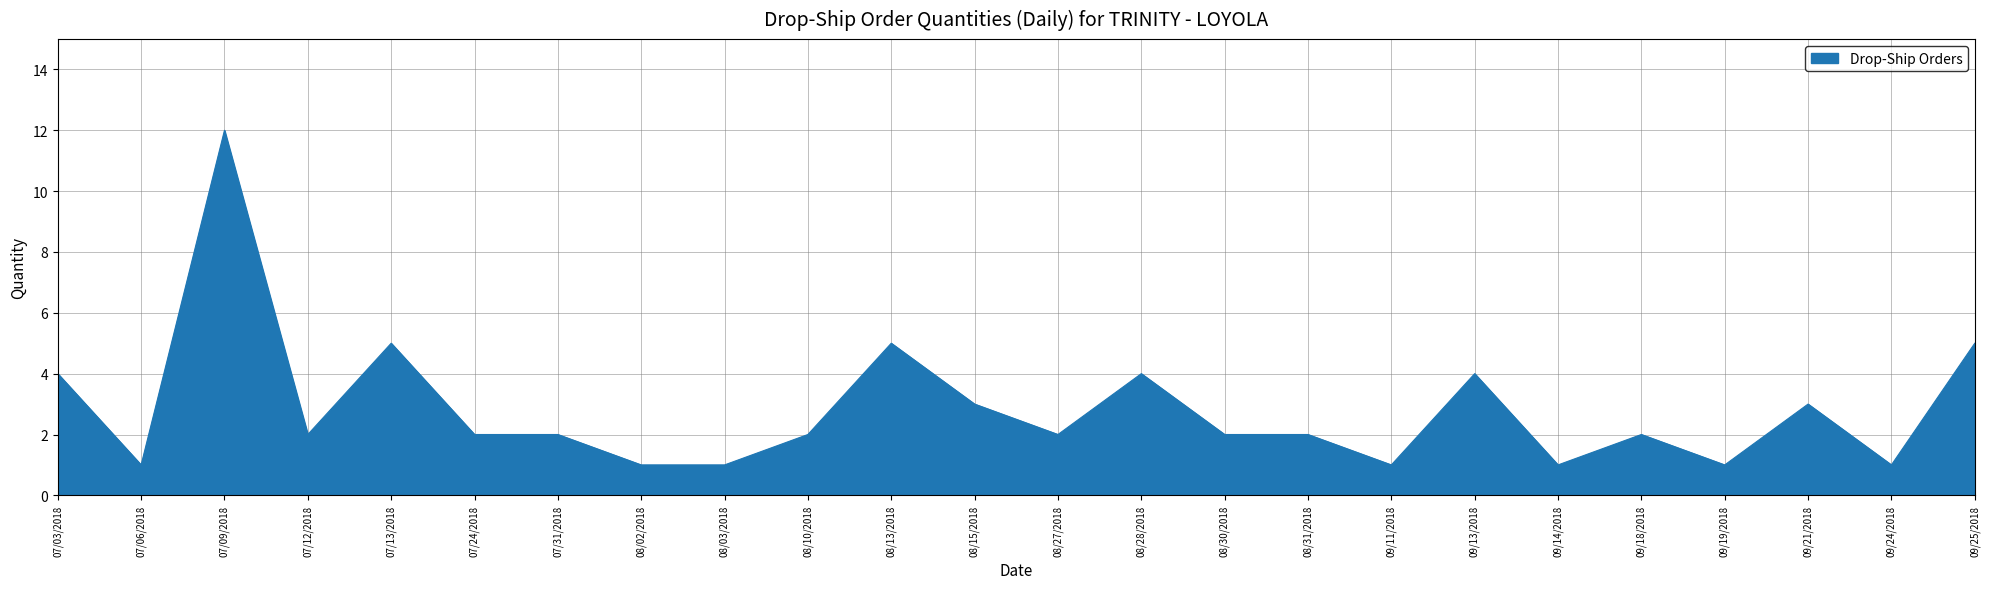

What is the difference between the maximum and minimum values?

11